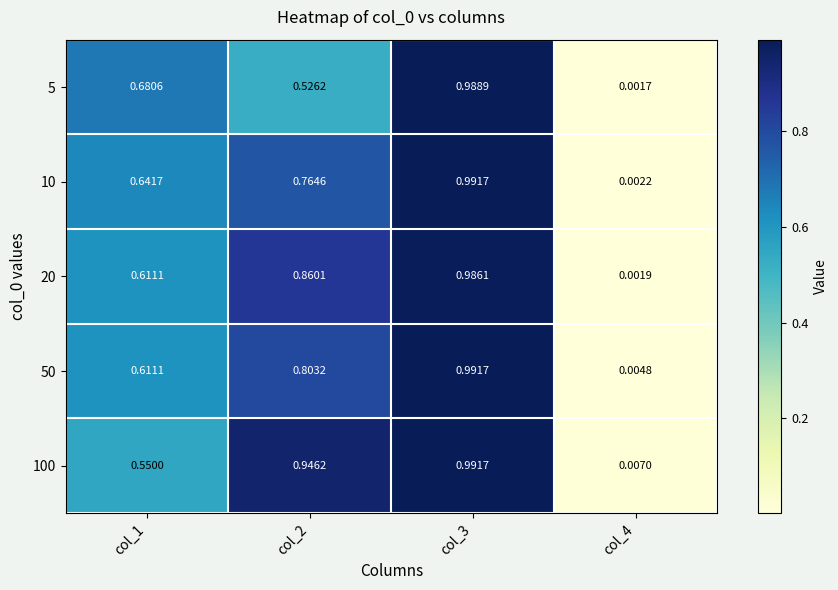

Is the value of 10 at col_1 greater than the value of 50 at col_3?

No